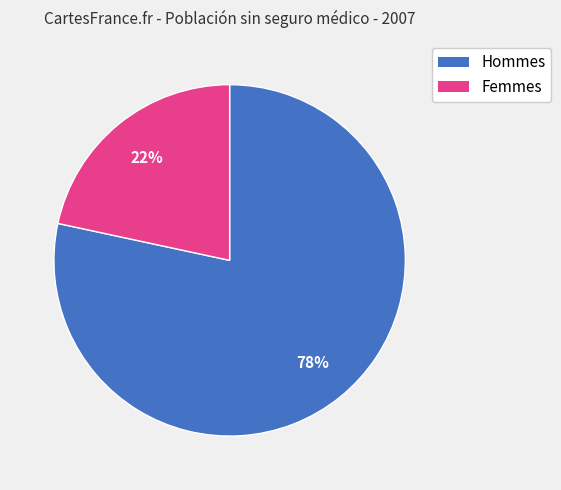

To the nearest percent, what is the average slice percentage?

50%